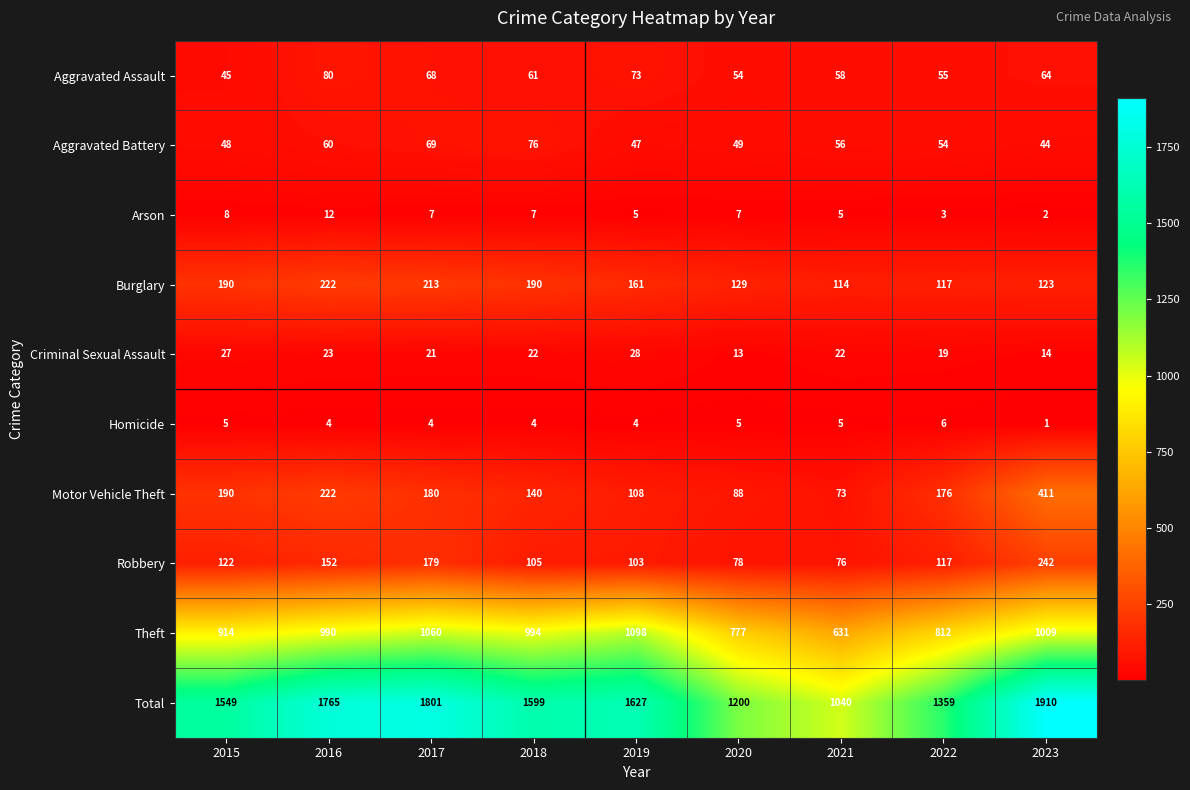

Count the number of data series in this chart.

10